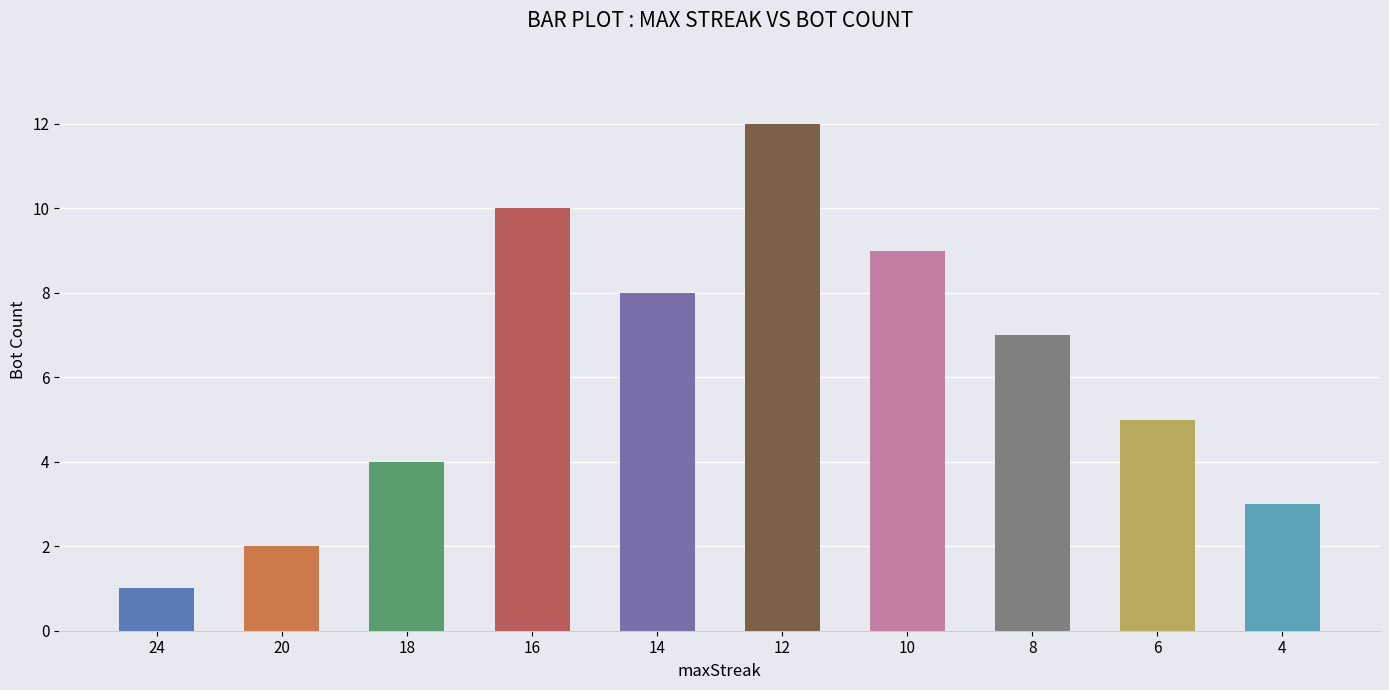

How many series are shown in this chart?

1